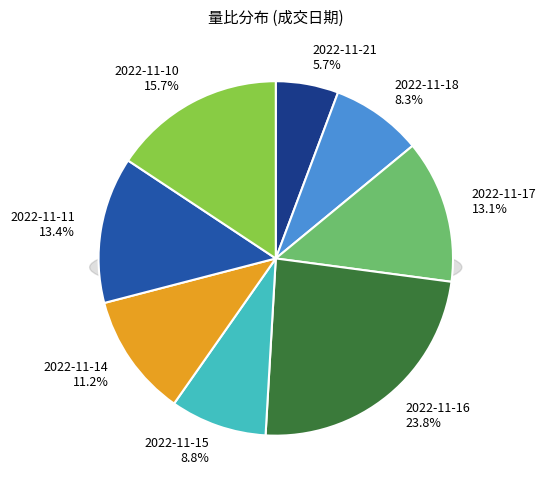

What is the ratio of the value at 2022-11-15 to the value at 2022-11-10?

0.6